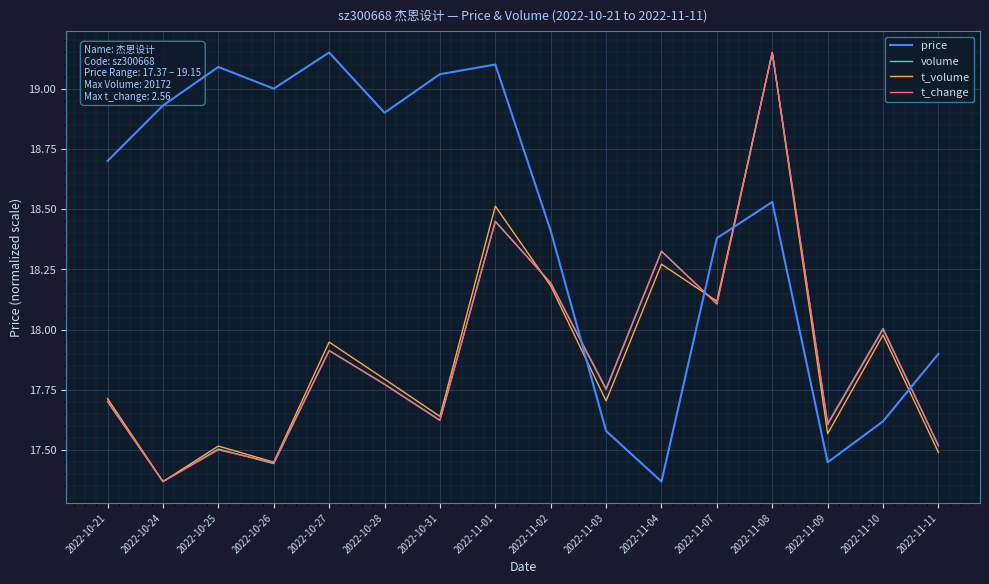

At which label does t_volume reach its peak?

2022-11-08